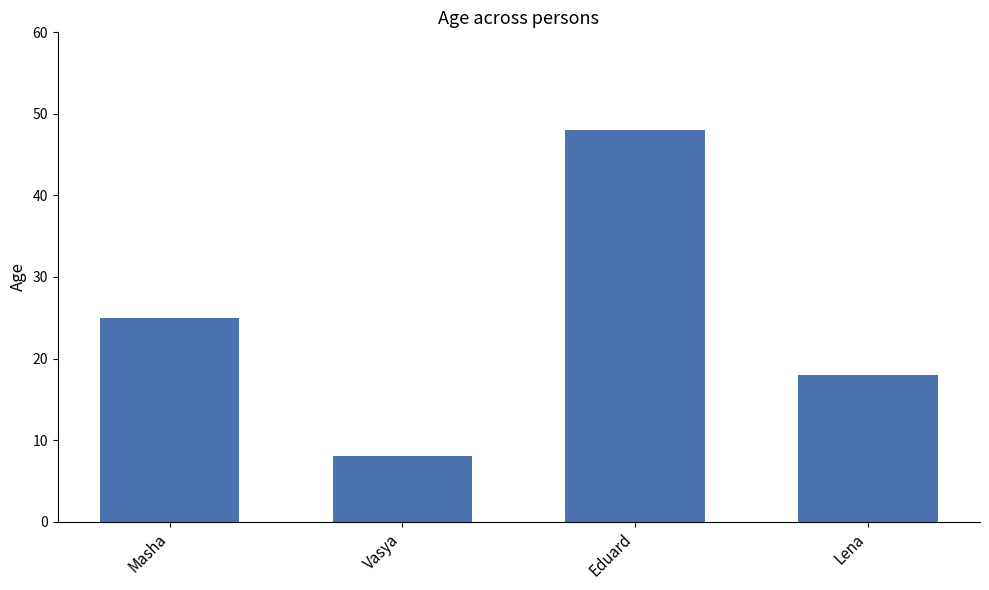

Count the number of data series in this chart.

1